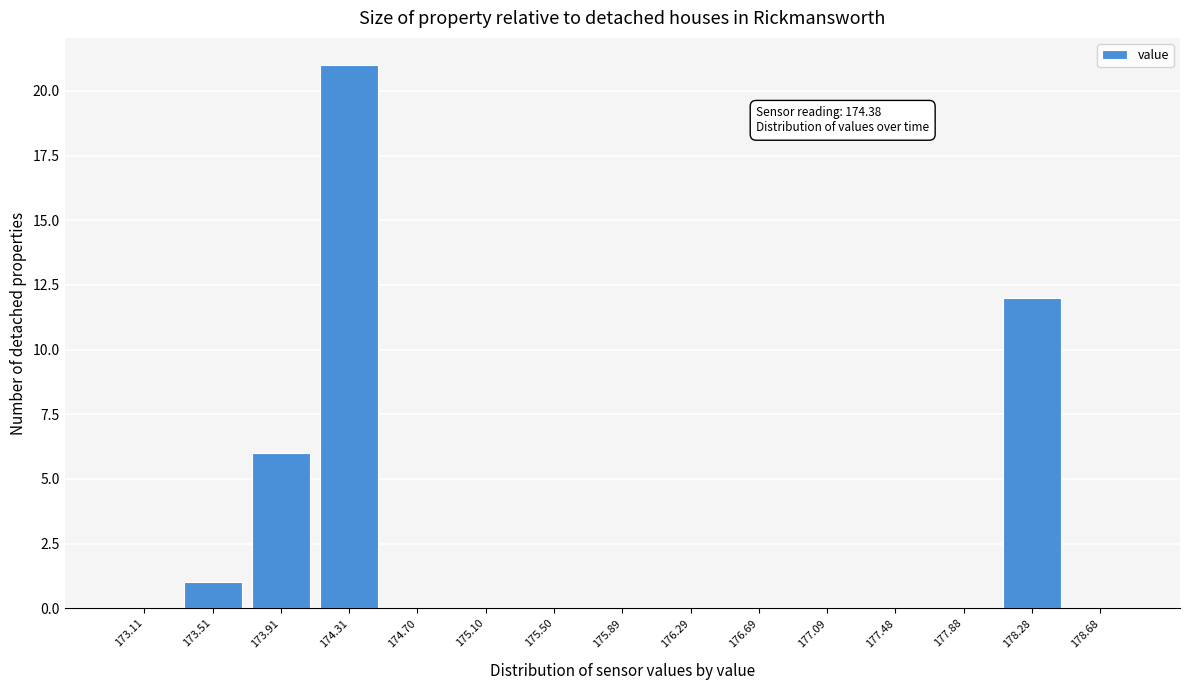

Reading left to right, transcribe all the data shown in this chart.

173.11=0	173.51=1	173.91=6	174.31=21	174.70=0	175.10=0	175.50=0	175.89=0	176.29=0	176.69=0	177.09=0	177.48=0	177.88=0	178.28=12	178.68=0